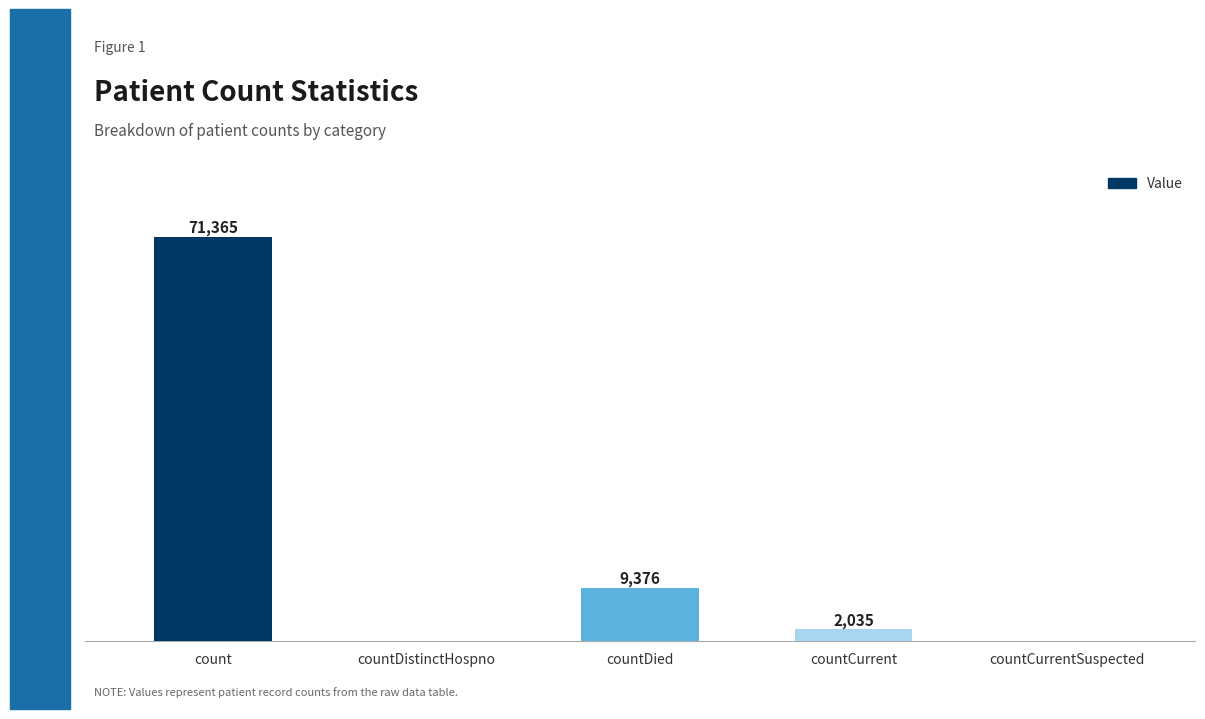

Where does the data first go above 2035?

count